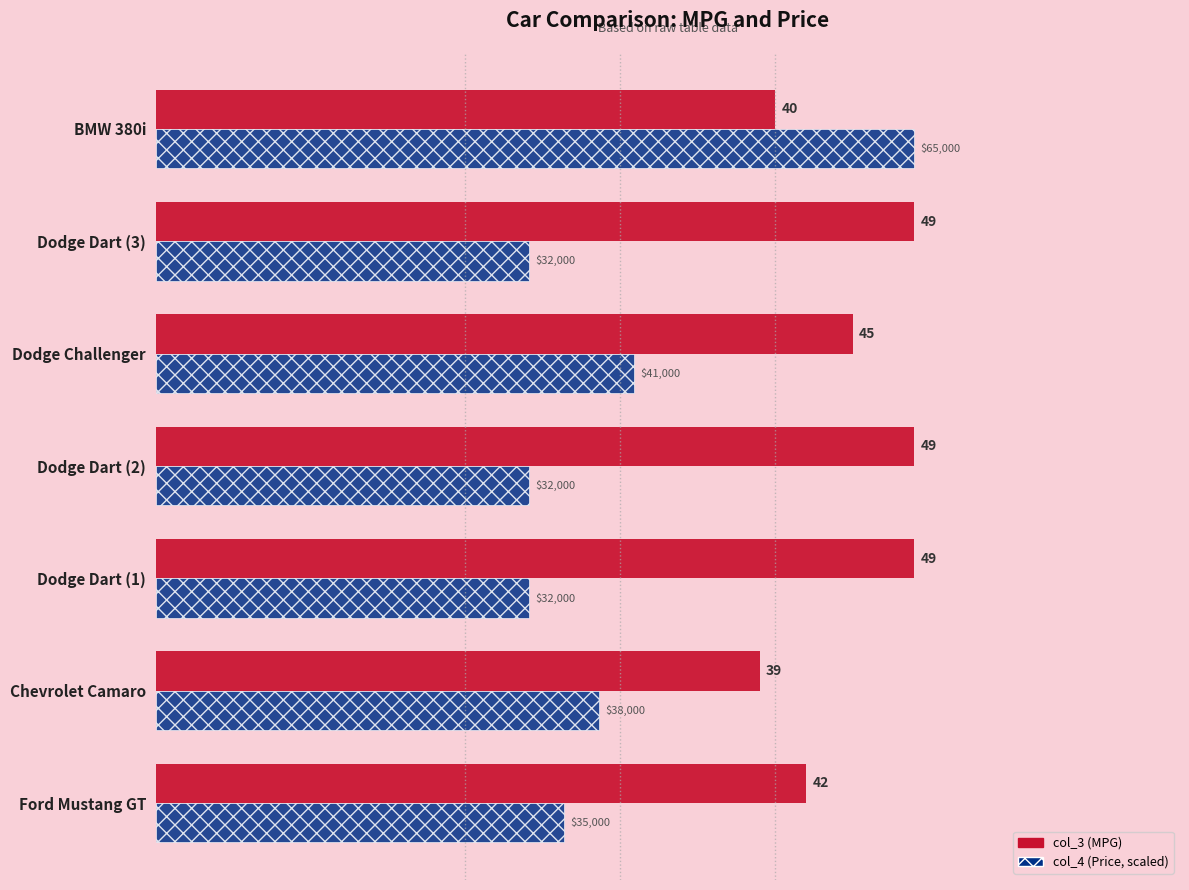

Which series has the largest range (max minus min)?

col_4 (Price, scaled)